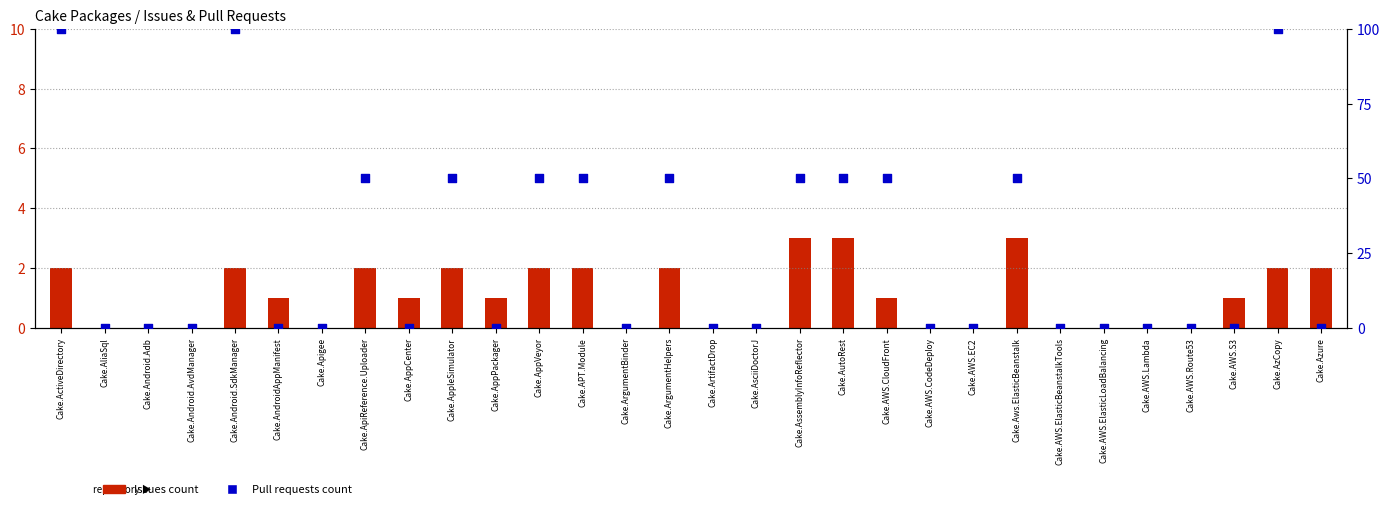

Which series contains the lowest Y value?

Issues count